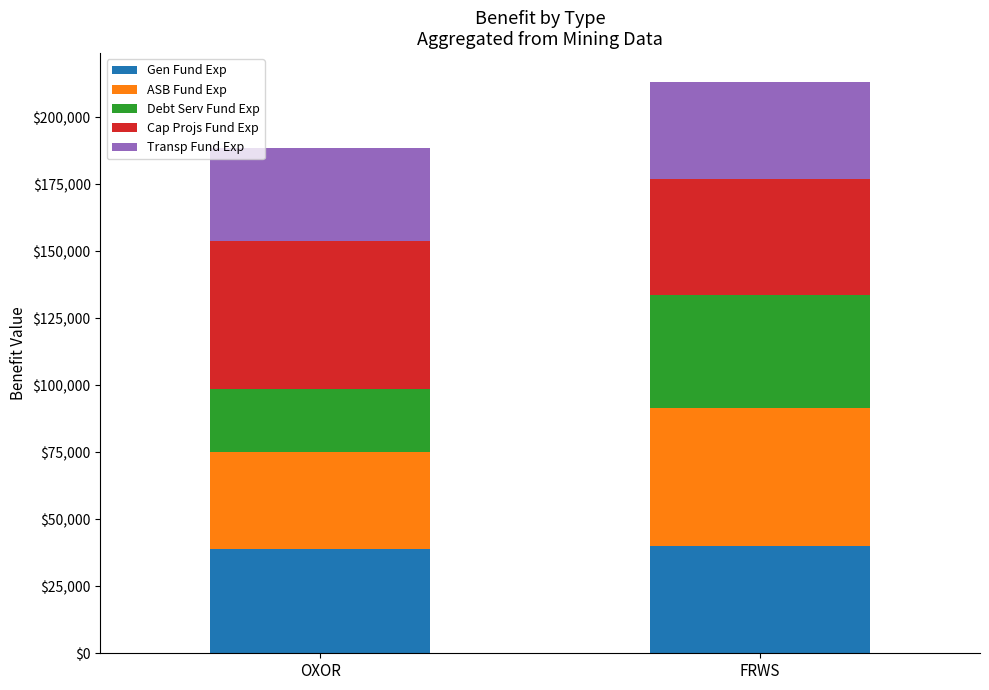

Read the Gen Fund Exp value at FRWS.

40103.9